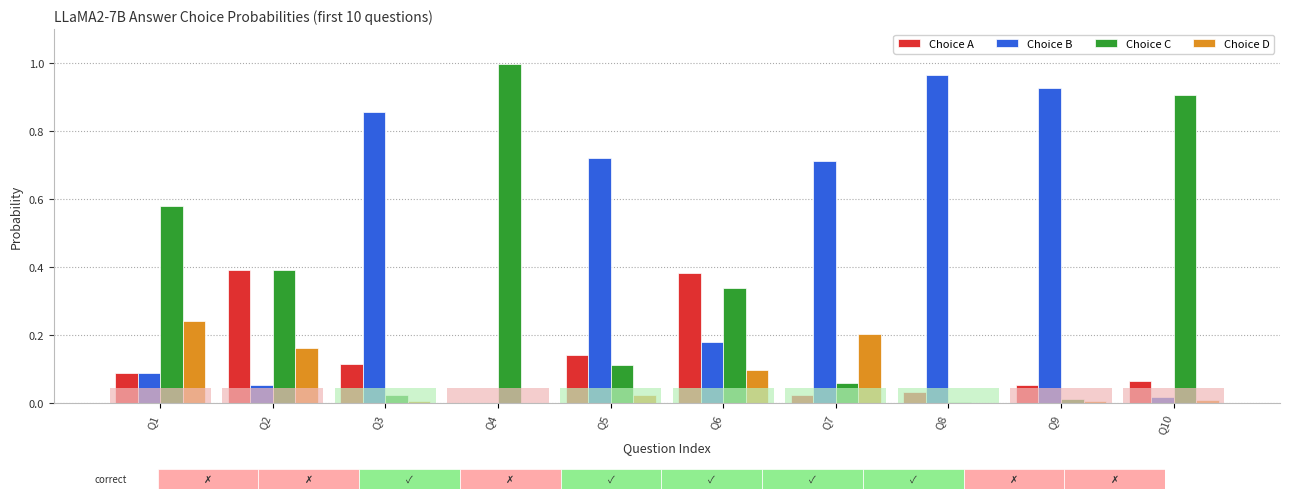

The value of Choice D at Q8 is 0.0. True or false?

False